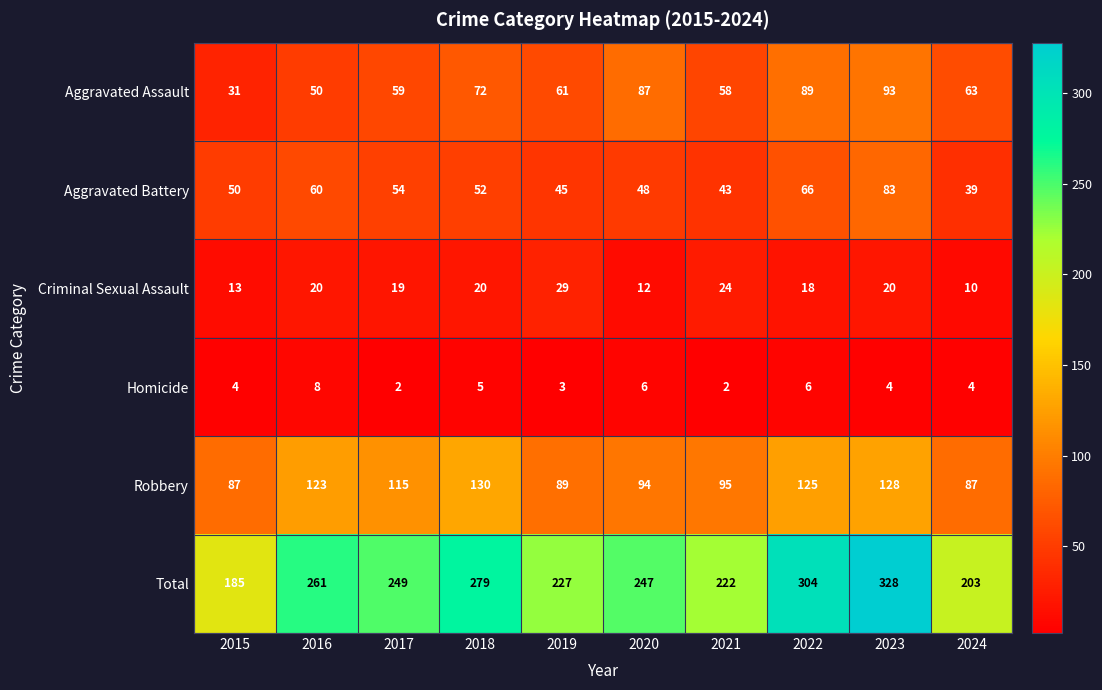

Rank the series by their maximum value, from highest to lowest.

Total, Robbery, Aggravated Assault, Aggravated Battery, Criminal Sexual Assault, Homicide